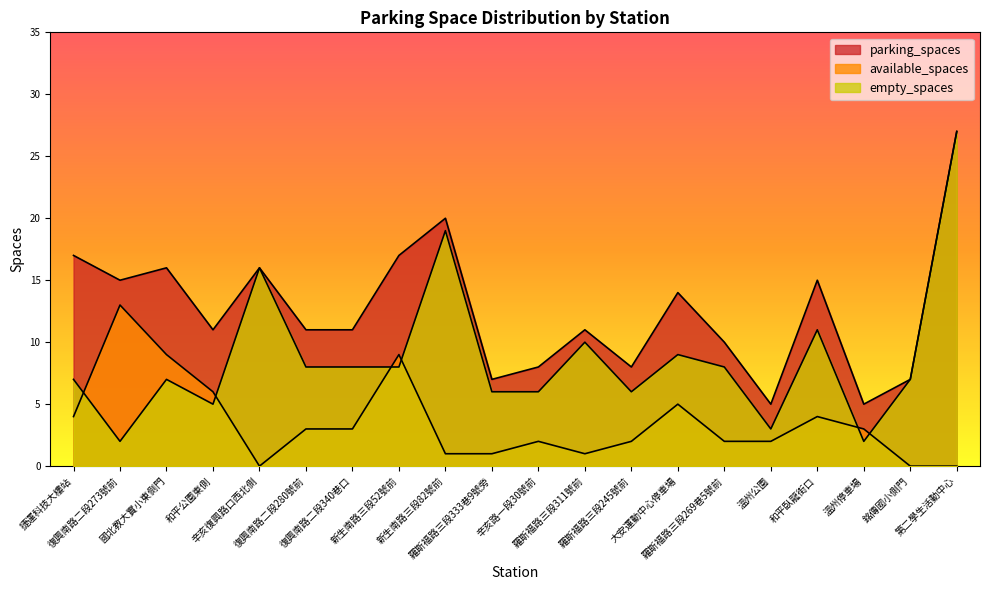

Reading left to right, transcribe all the data shown in this chart.

parking_spaces: 捷運科技大樓站=17	復興南路二段273號前=15	國北教大實小東側門=16	和平公園東側=11	辛亥復興路口西北側=16	復興南路二段280號前=11	復興南路二段340巷口=11	新生南路三段52號前=17	新生南路三段82號前=20	羅斯福路三段333巷9號旁=7	辛亥路一段30號前=8	羅斯福路三段311號前=11	羅斯福路三段245號前=8	大安運動中心停車場=14	羅斯福路三段269巷5號前=10	溫州公園=5	和平臥龍街口=15	溫州停車場=5	銘傳國小側門=7	第二學生活動中心=27
available_spaces: 捷運科技大樓站=4	復興南路二段273號前=13	國北教大實小東側門=9	和平公園東側=6	辛亥復興路口西北側=0	復興南路二段280號前=3	復興南路二段340巷口=3	新生南路三段52號前=9	新生南路三段82號前=1	羅斯福路三段333巷9號旁=1	辛亥路一段30號前=2	羅斯福路三段311號前=1	羅斯福路三段245號前=2	大安運動中心停車場=5	羅斯福路三段269巷5號前=2	溫州公園=2	和平臥龍街口=4	溫州停車場=3	銘傳國小側門=0	第二學生活動中心=0
empty_spaces: 捷運科技大樓站=7	復興南路二段273號前=2	國北教大實小東側門=7	和平公園東側=5	辛亥復興路口西北側=16	復興南路二段280號前=8	復興南路二段340巷口=8	新生南路三段52號前=8	新生南路三段82號前=19	羅斯福路三段333巷9號旁=6	辛亥路一段30號前=6	羅斯福路三段311號前=10	羅斯福路三段245號前=6	大安運動中心停車場=9	羅斯福路三段269巷5號前=8	溫州公園=3	和平臥龍街口=11	溫州停車場=2	銘傳國小側門=7	第二學生活動中心=27